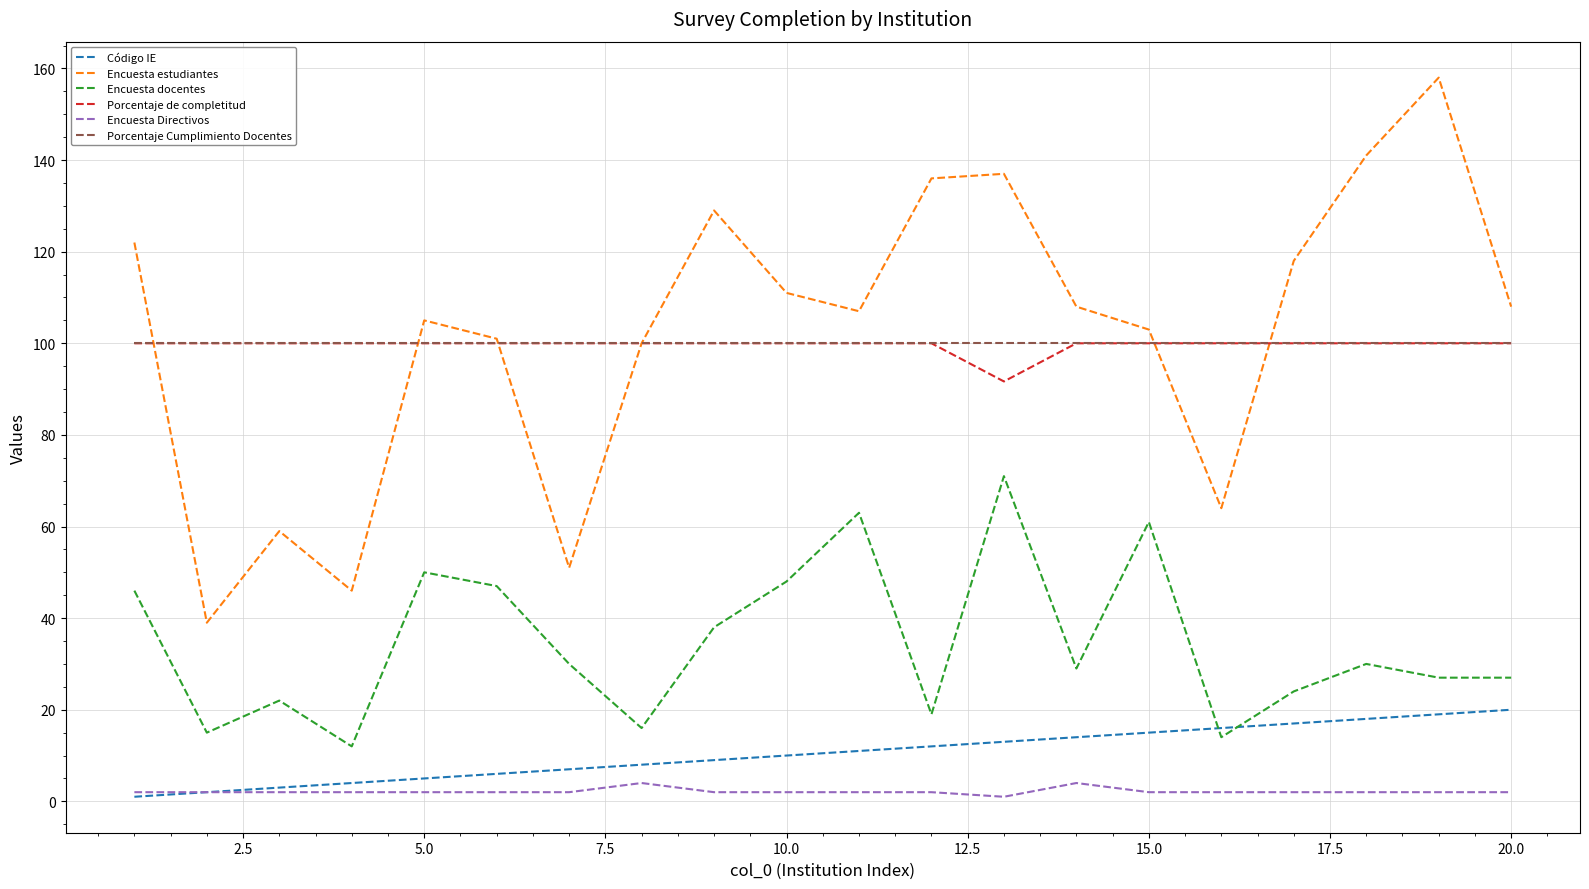

Which series has the widest spread of values?

Encuesta estudiantes